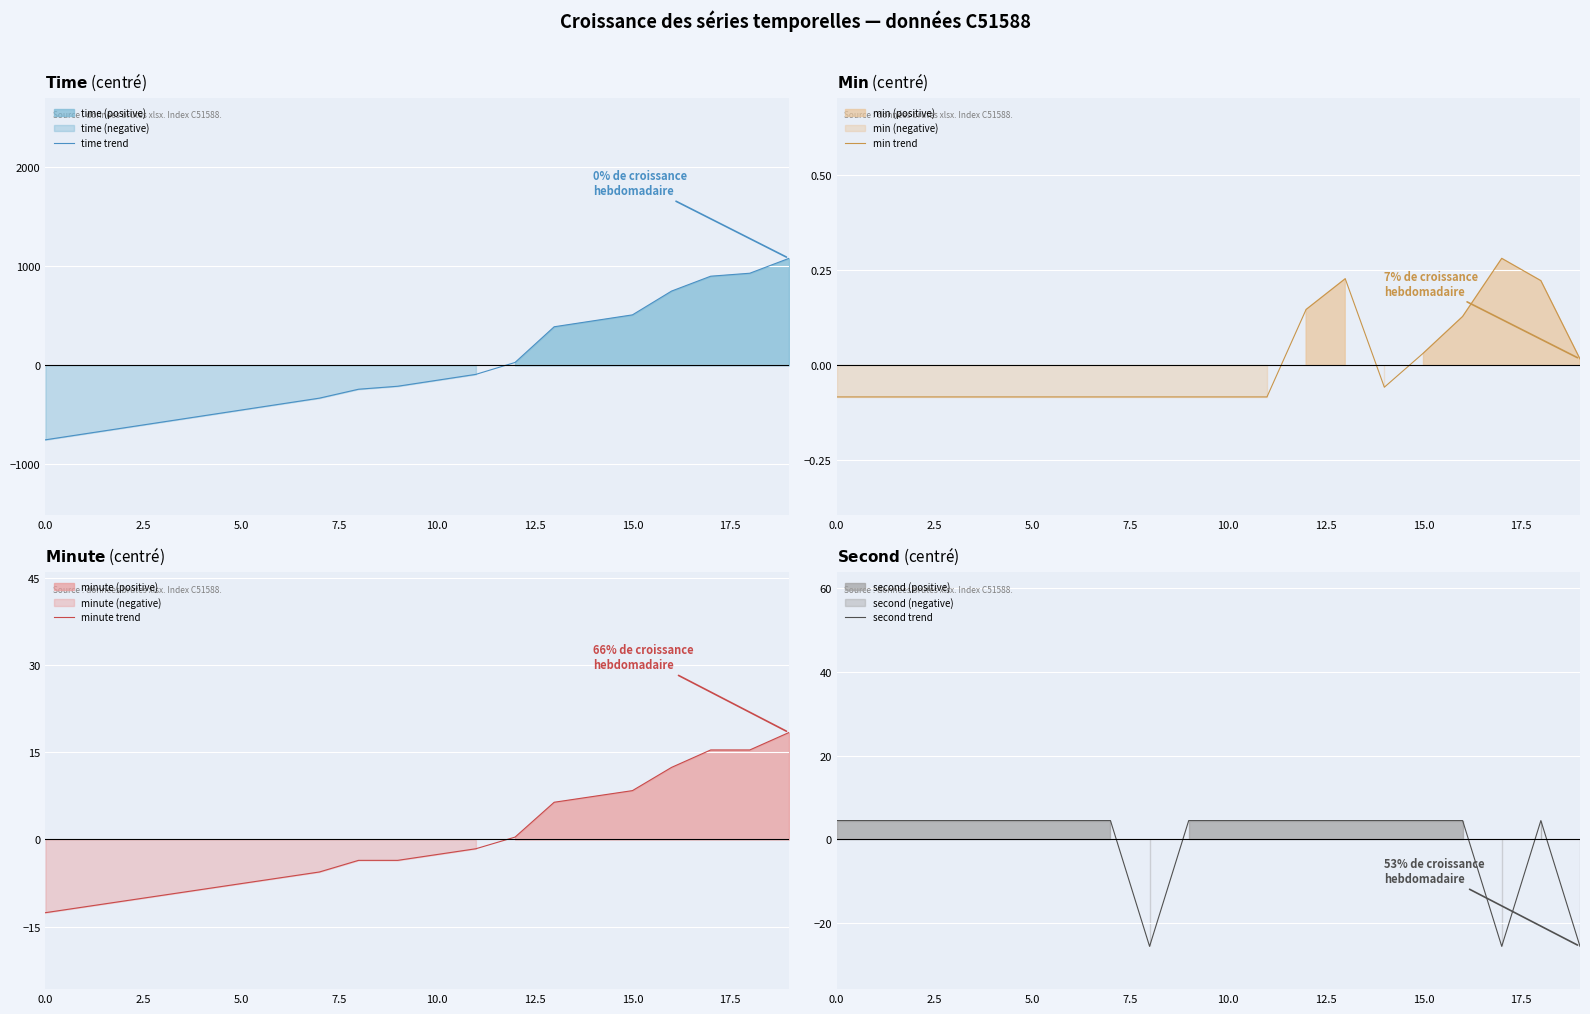

Reading left to right, list all the values displayed in this chart.

time trend: -751.5	-691.5	-631.5	-571.5	-511.5	-451.5	-391.5	-331.5	-241.5	-211.5	-151.5	-91.5	28.5	388.5	448.5	508.5	748.5	898.5	928.5	1078.5
min trend: -0.1	-0.1	-0.1	-0.1	-0.1	-0.1	-0.1	-0.1	-0.1	-0.1	-0.1	-0.1	0.1	0.2	-0.1	0.0	0.1	0.3	0.2	0.0
minute trend: -12.6	-11.6	-10.6	-9.6	-8.6	-7.6	-6.6	-5.6	-3.6	-3.6	-2.6	-1.6	0.4	6.4	7.4	8.4	12.4	15.4	15.4	18.4
second trend: 4.5	4.5	4.5	4.5	4.5	4.5	4.5	4.5	-25.5	4.5	4.5	4.5	4.5	4.5	4.5	4.5	4.5	-25.5	4.5	-25.5